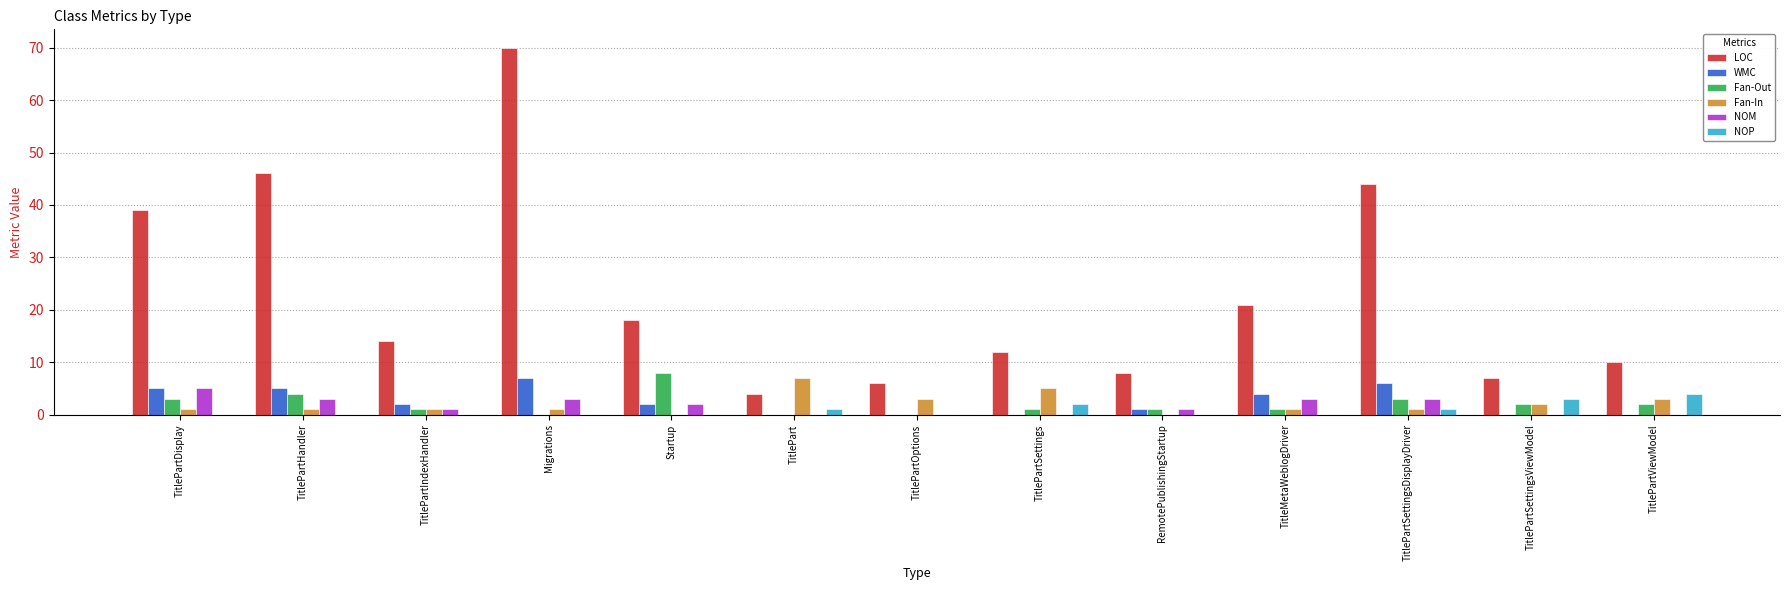

Which series has the largest total across all categories?

LOC